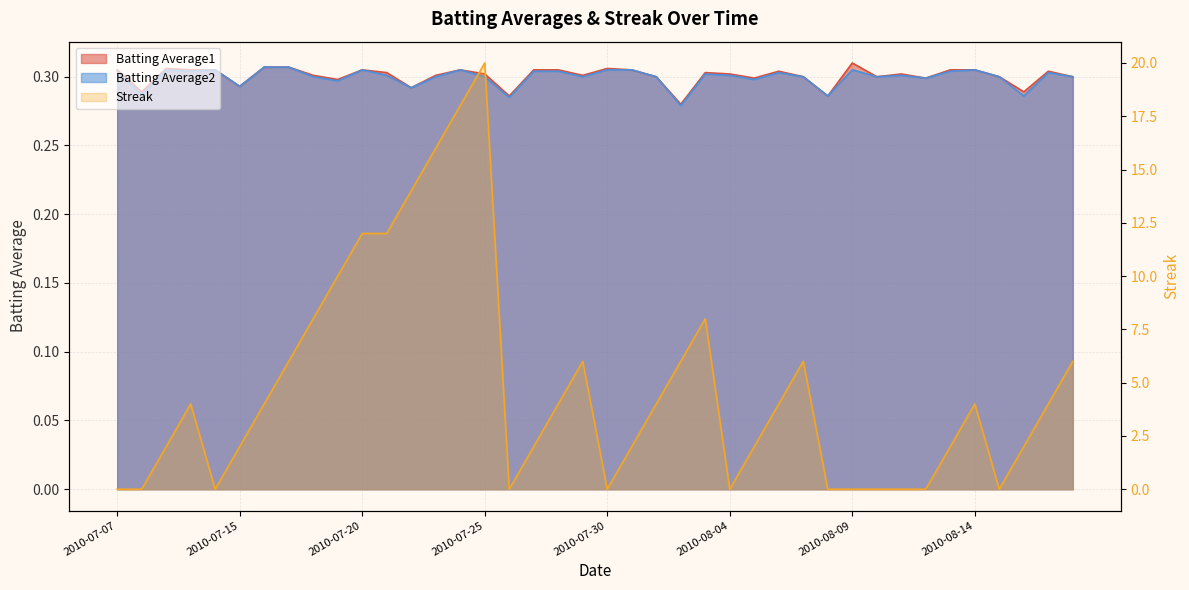

At which category does Batting Average2 reach its first local peak?

2010-07-09